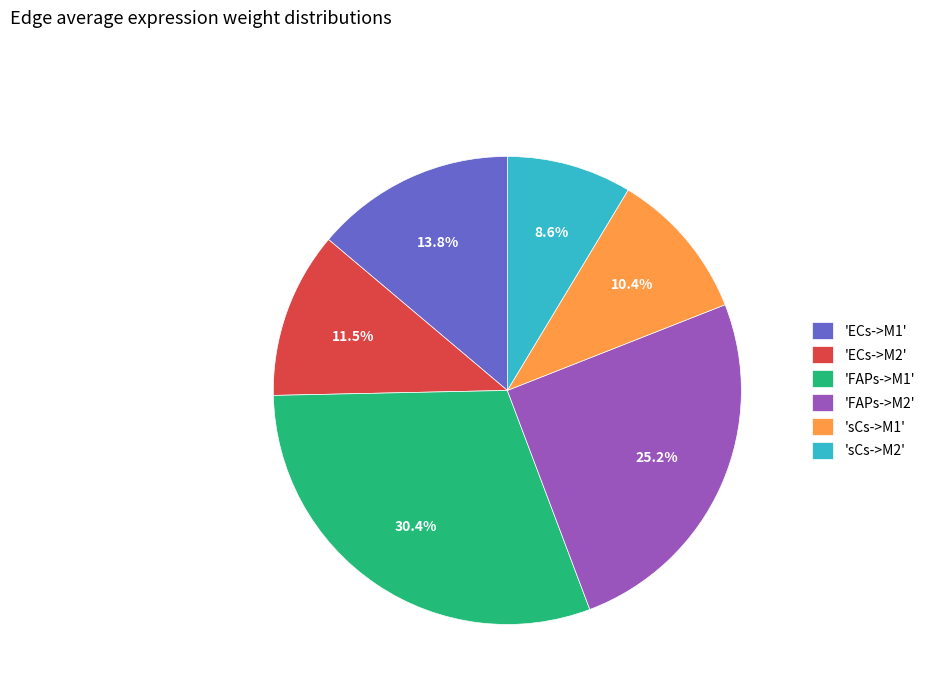

Rank the categories by value from highest to lowest.

'FAPs->M1', 'FAPs->M2', 'ECs->M1', 'ECs->M2', 'sCs->M1', 'sCs->M2'